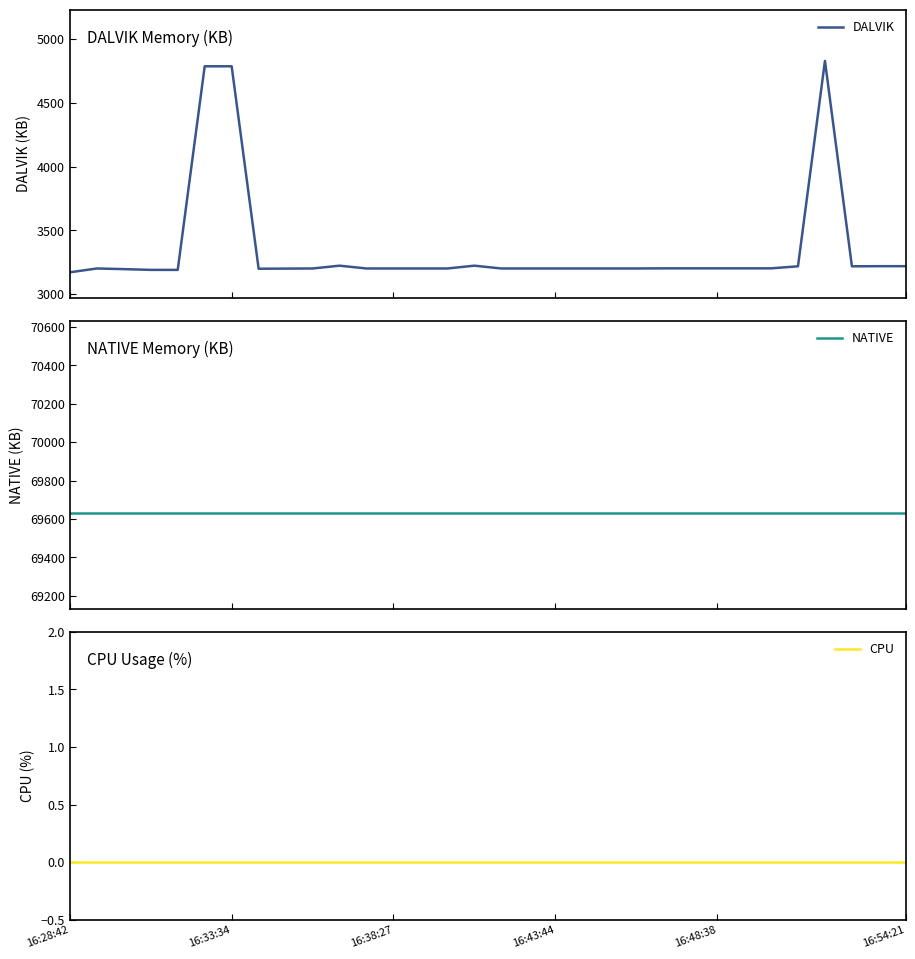

What is the maximum value for DALVIK?

4828